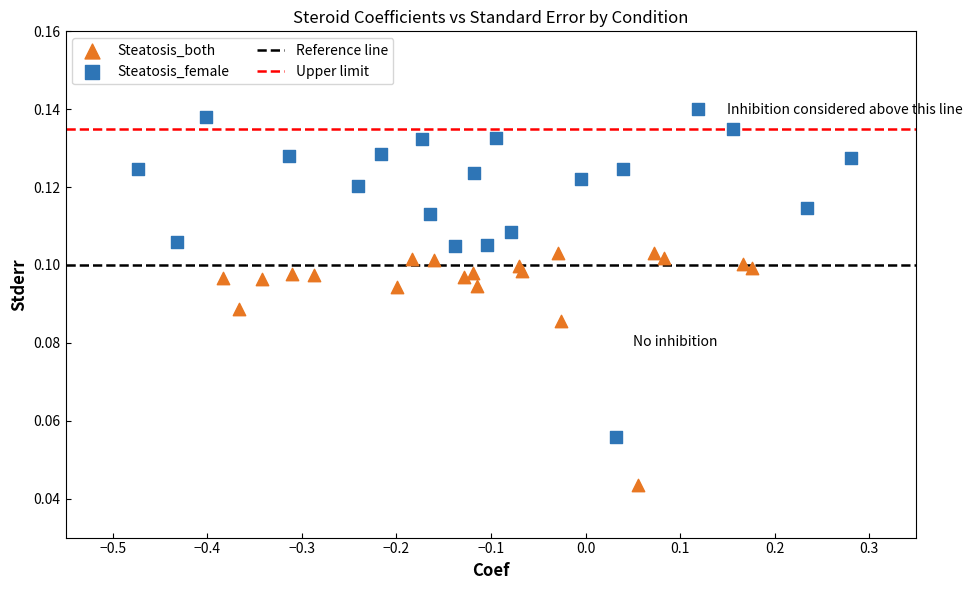

Which series contains the lowest Y value?

Steatosis_both